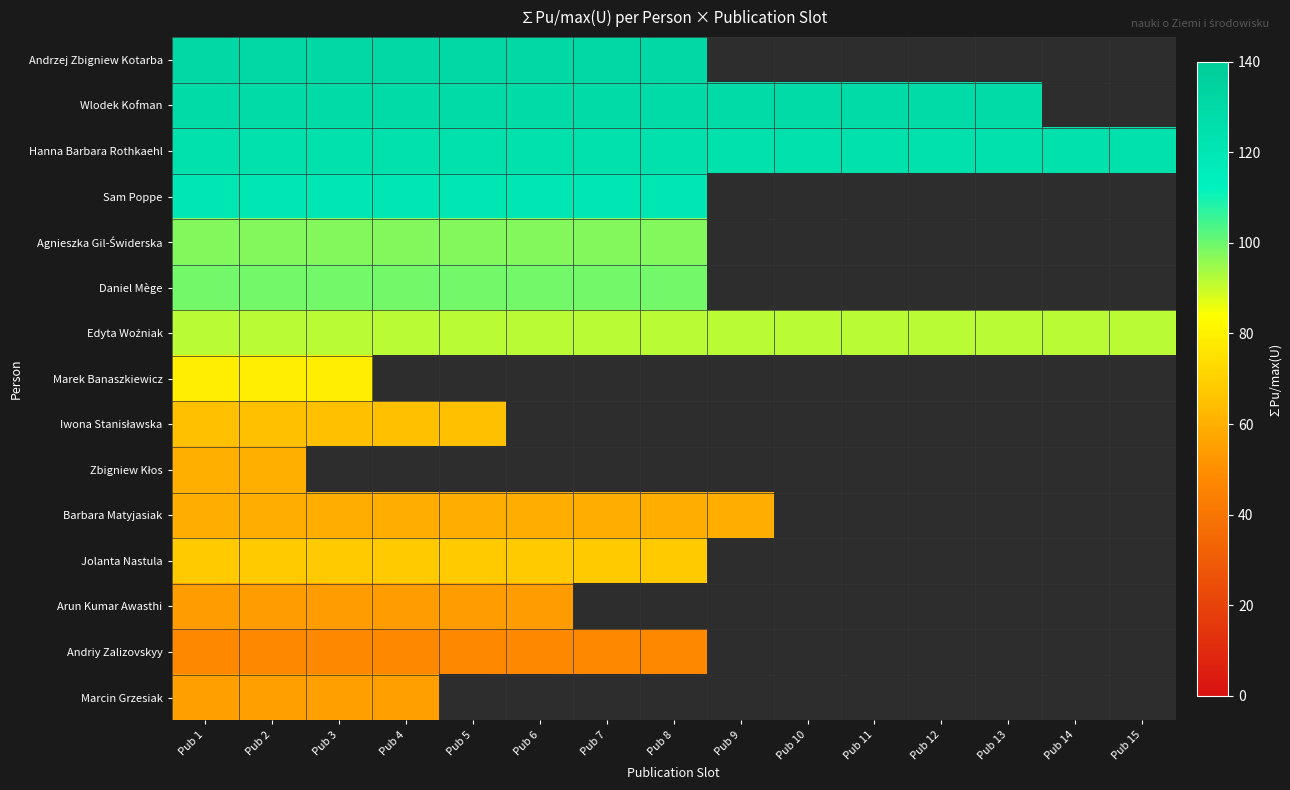

The Hanna Barbara Rothkaehl series shows 124.0 at Pub 6. True or false?

True